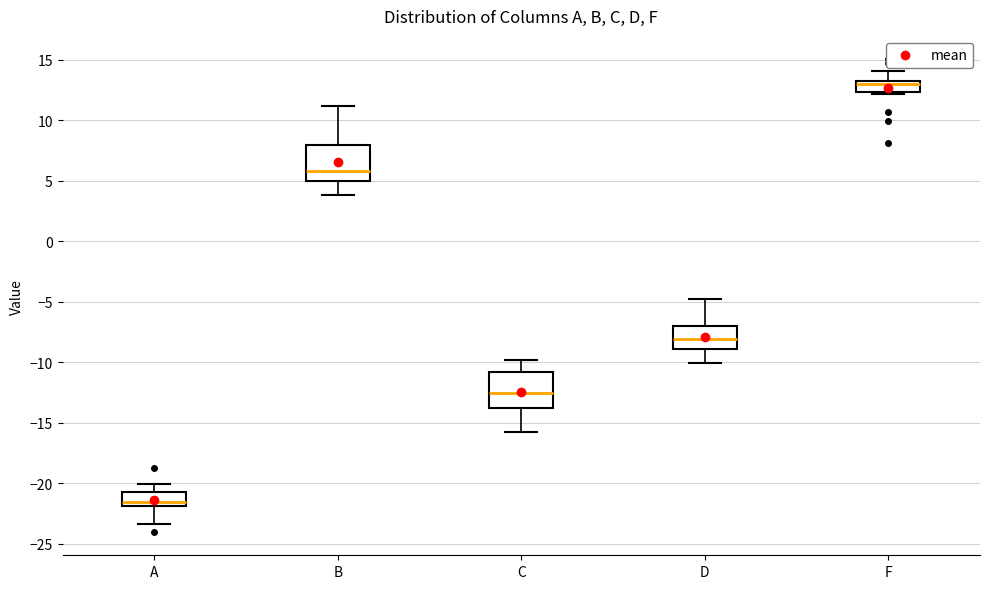

Reading left to right, read every box against the y-axis: the position of its median line, the range the box covers, and the ends of its whiskers. The values are not printed on the chart, so give them approximately, as read against the axis.

A: median -21.5, box -22.0 to -20.5, whiskers -23.5 to -20.0
B: median 6.0, box 5.0 to 8.0, whiskers 4.0 to 11.0
C: median -12.5, box -14.0 to -11.0, whiskers -16.0 to -10.0
D: median -8.0, box -9.0 to -7.0, whiskers -10.0 to -5.0
F: median 13.0 (just below the box's upper edge), box 12.5 to 13.0, whiskers 12.0 to 14.0